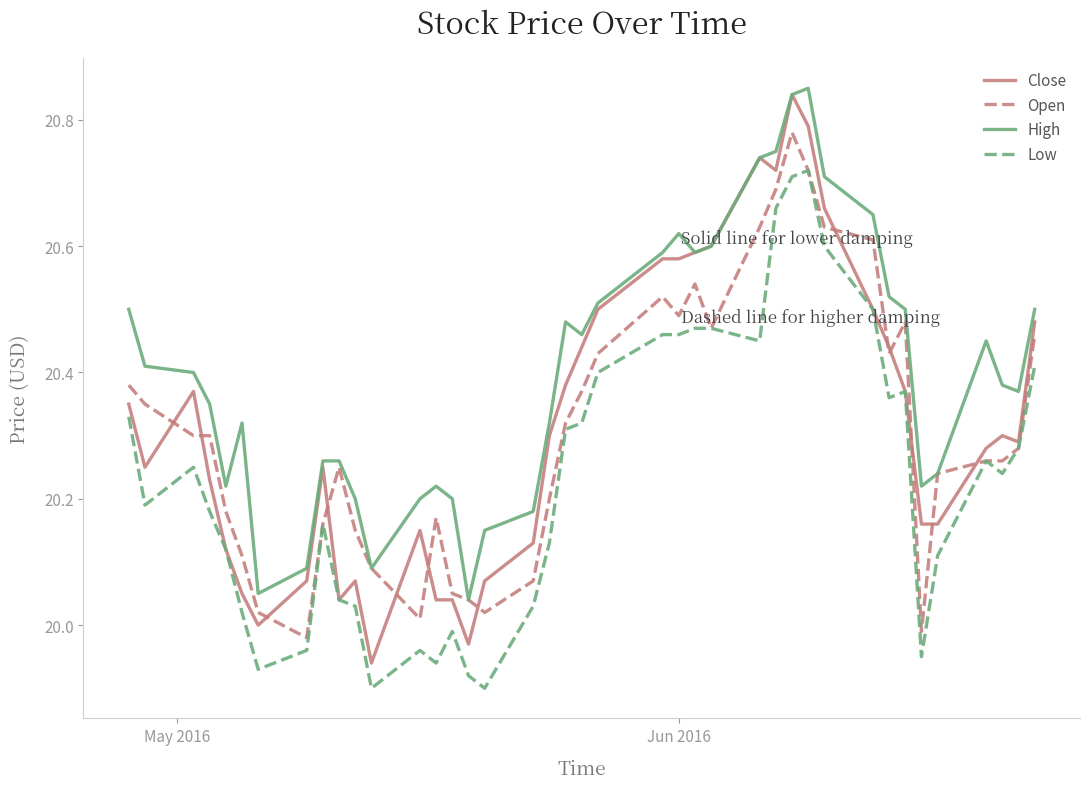

True or false: High and Low intersect in this chart.

False